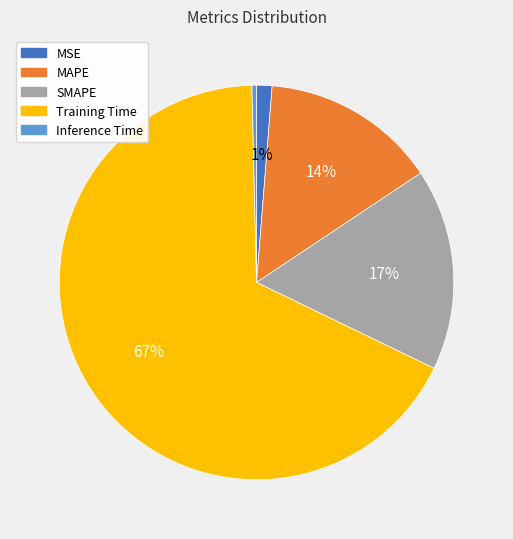

Is the sum of Training Time and MAPE greater than half?

Yes